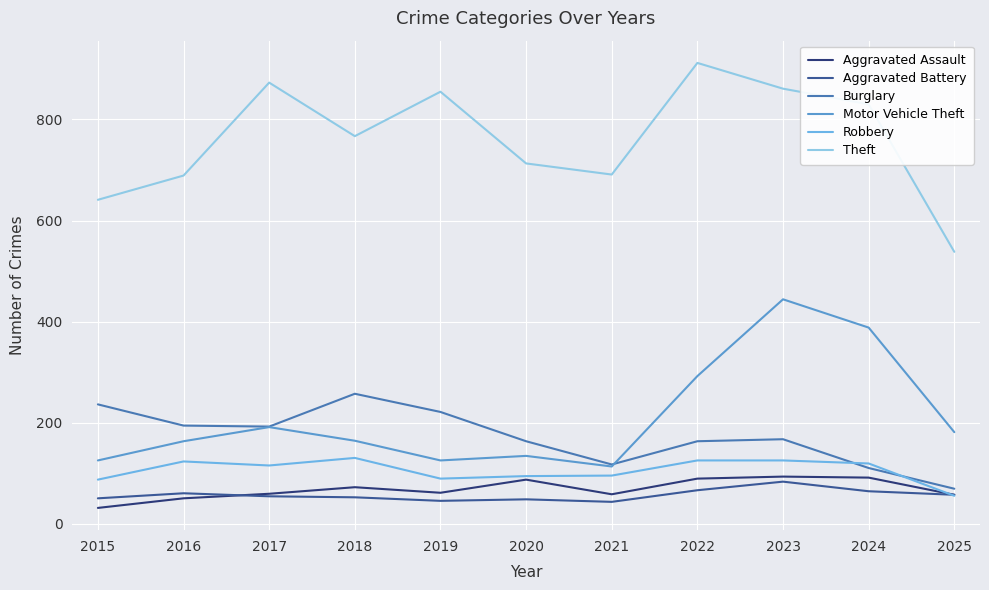

What is the sum of the Burglary values at 2025 and 2023?

236